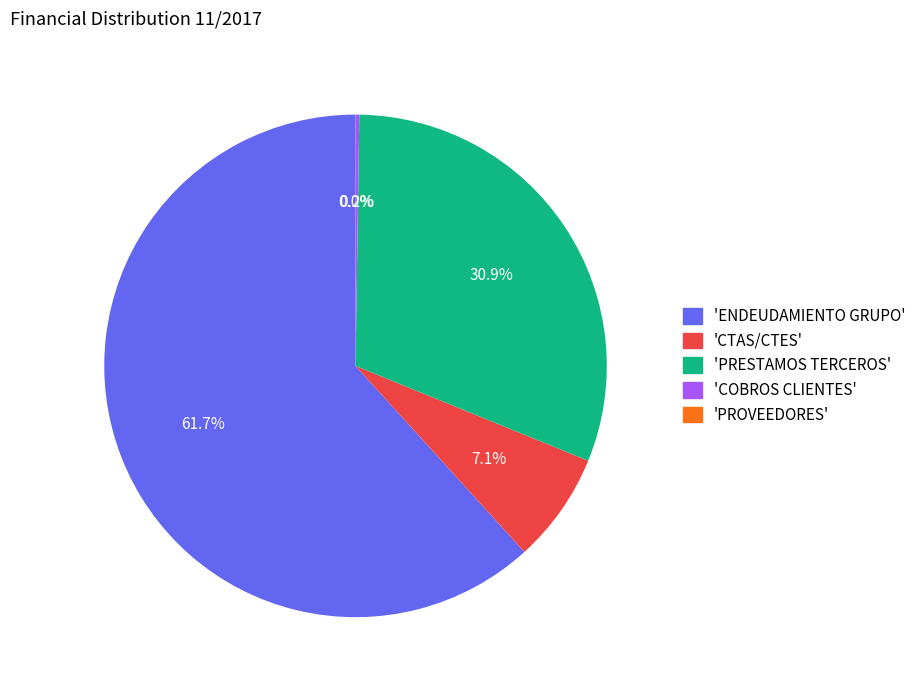

Is there any slice that represents more than half of the pie?

Yes